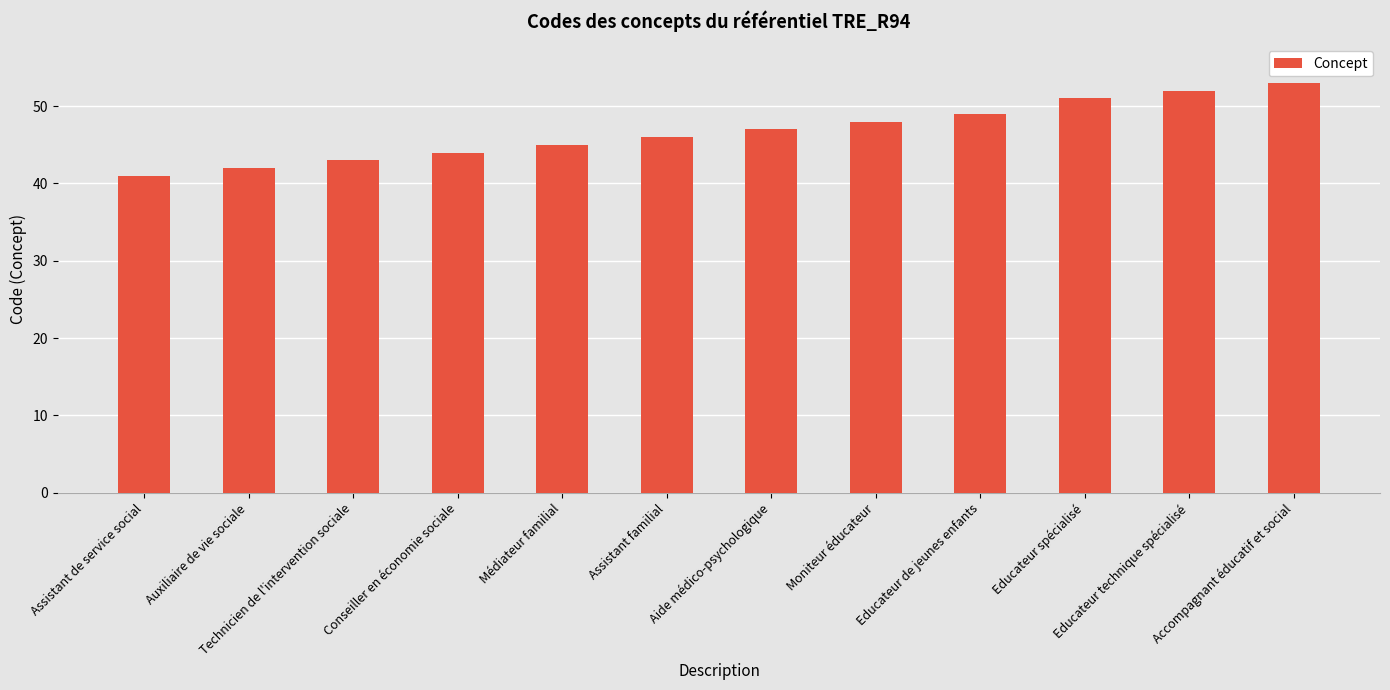

List the labels in order of value, smallest first.

Assistant de service social, Auxiliaire de vie sociale, Technicien de l'intervention sociale, Conseiller en économie sociale, Médiateur familial, Assistant familial, Aide médico-psychologique, Moniteur éducateur, Educateur de jeunes enfants, Educateur spécialisé, Educateur technique spécialisé, Accompagnant éducatif et social